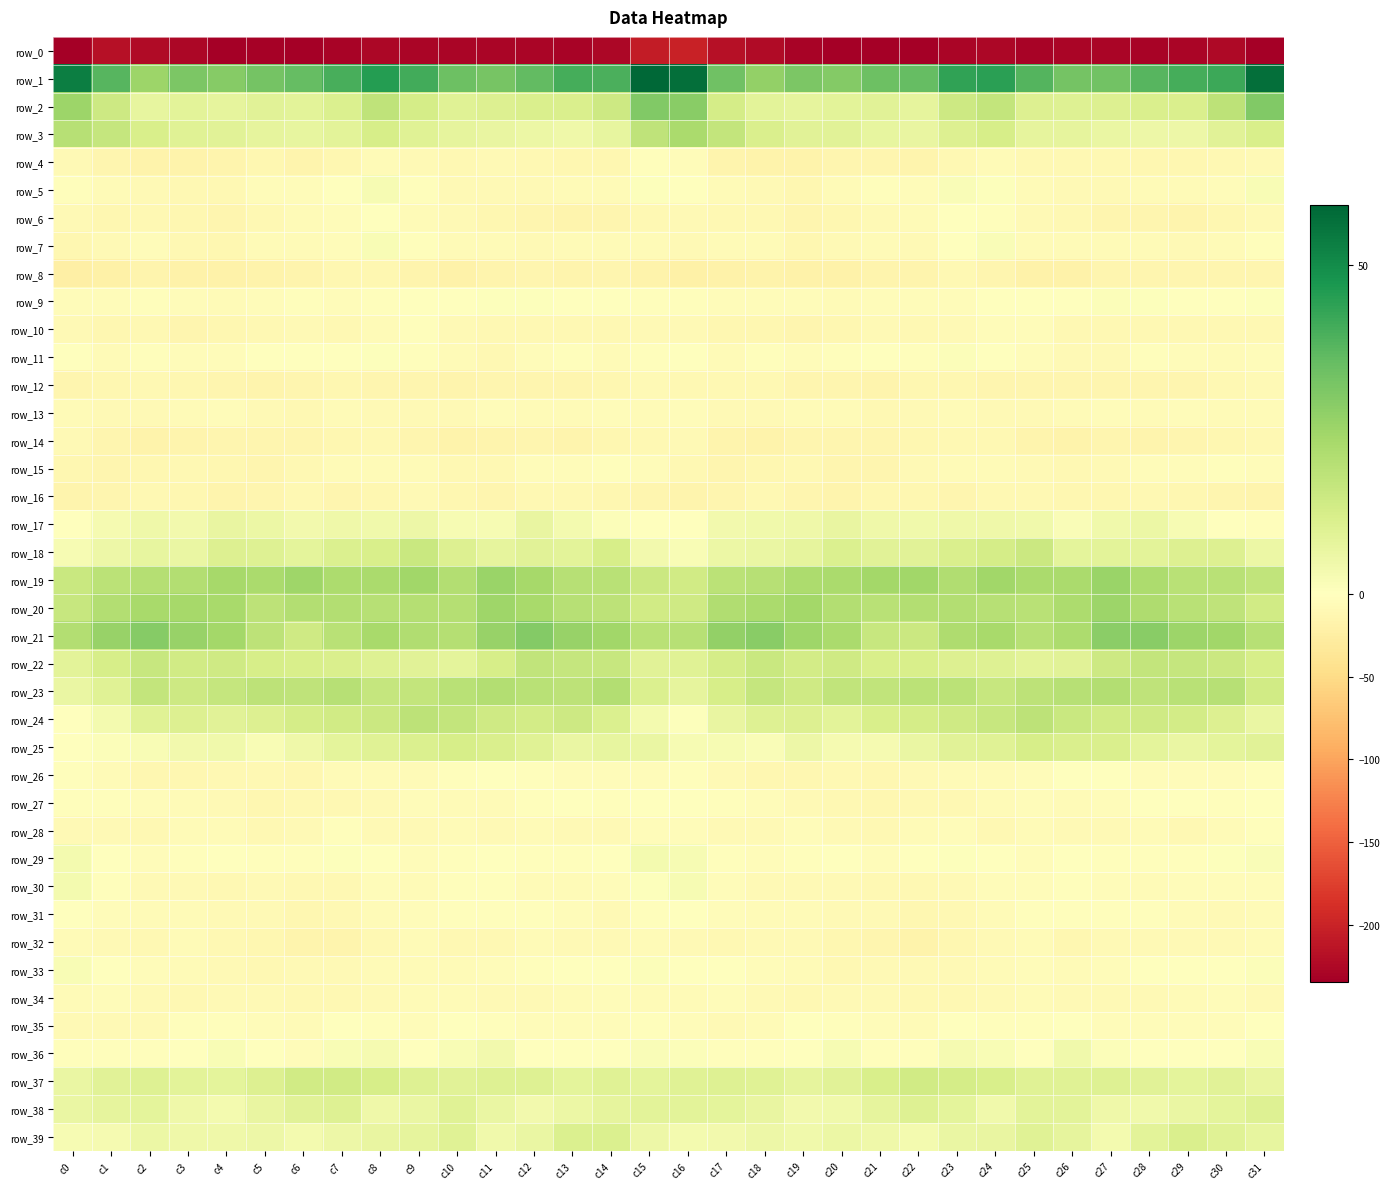

What is the total value across all series at c9?

-153.5